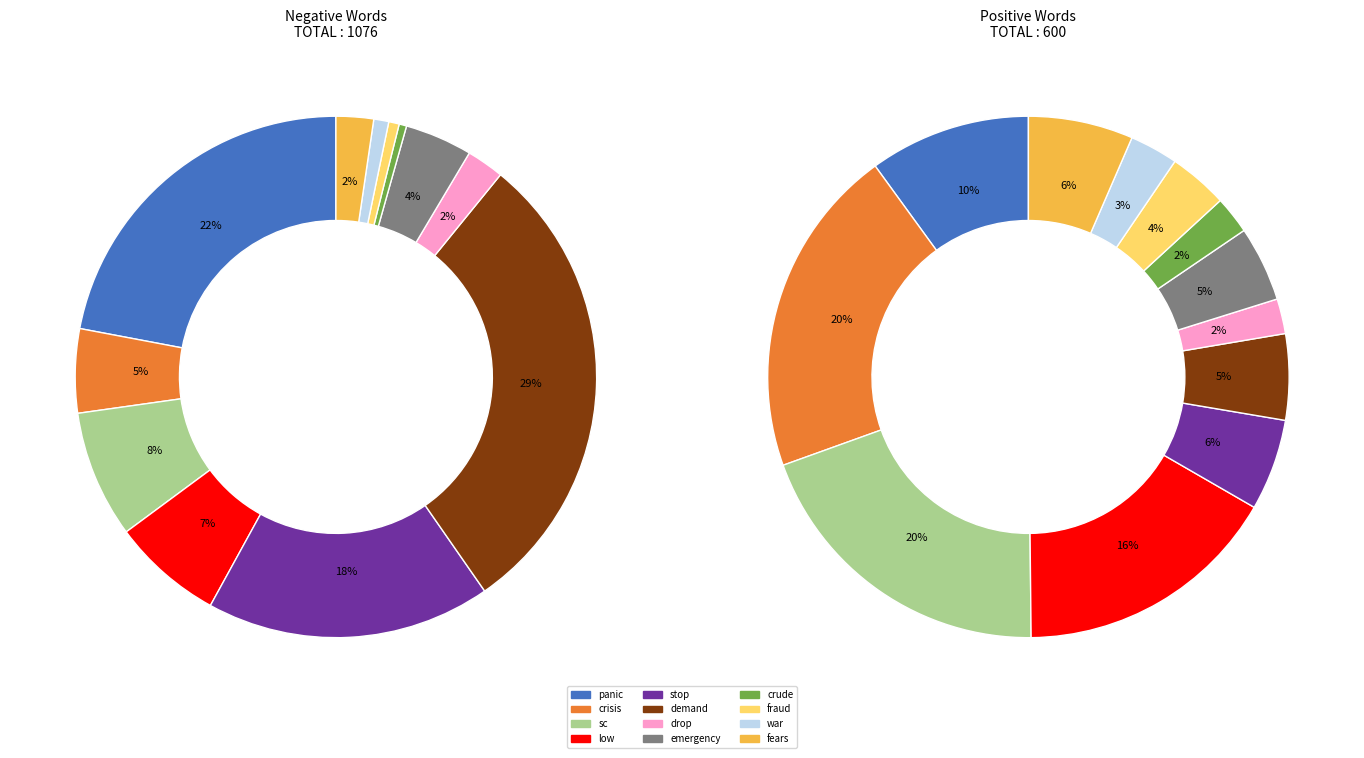

To the nearest percent, what is the difference between the largest and smallest slice percentages?

18%